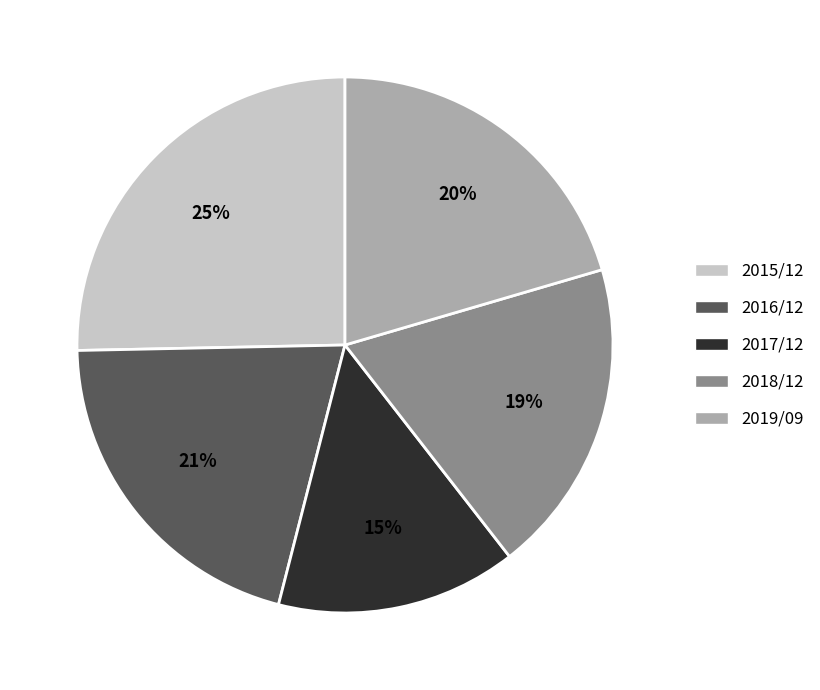

What is the largest slice in the pie chart?

2015/12